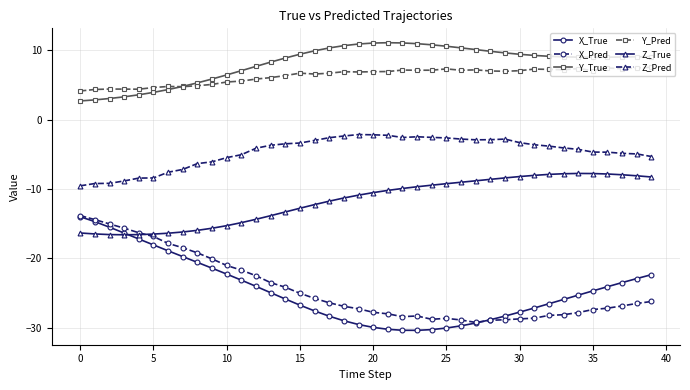

True or false: X_True and Y_Pred cross at least once.

False